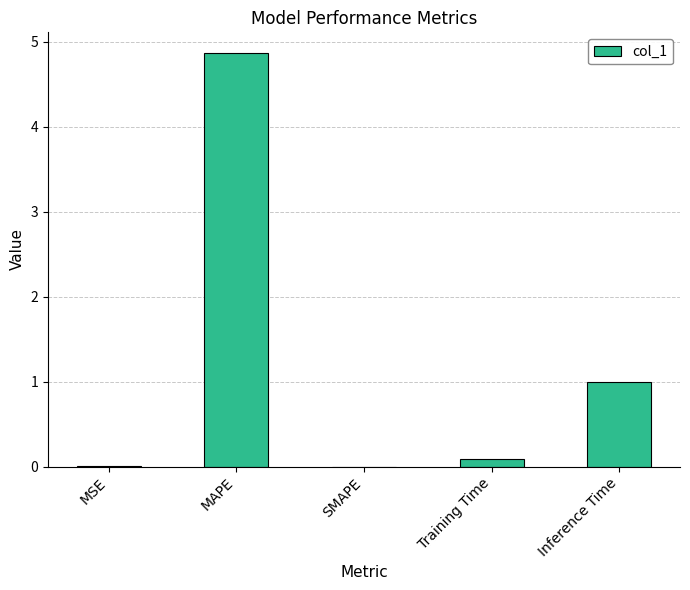

What is the approximate value at MAPE?

4.9